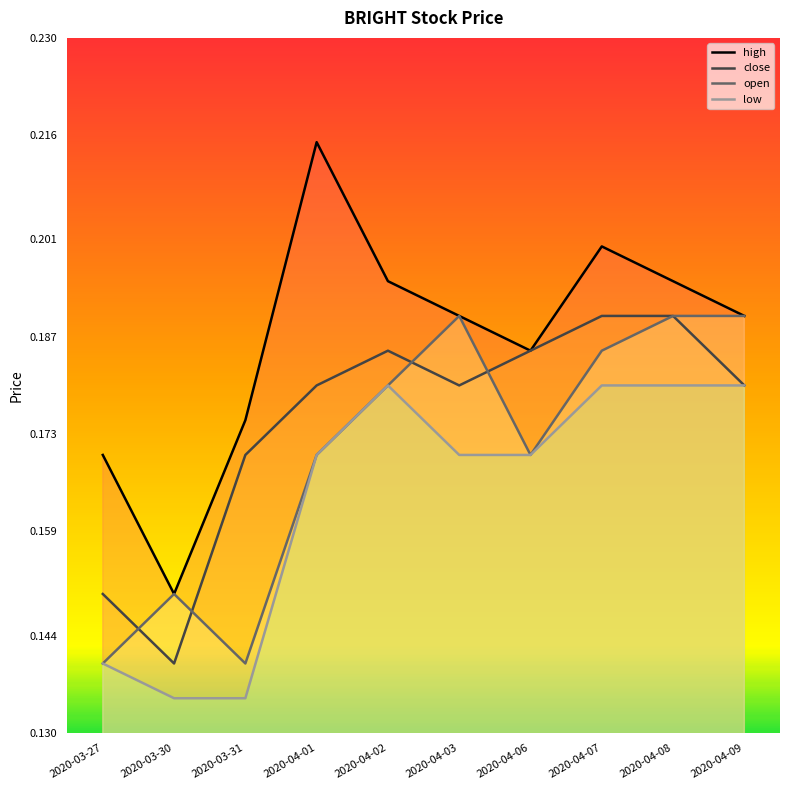

Is the value of open at 2020-04-06 greater than the value of high at 2020-04-08?

No